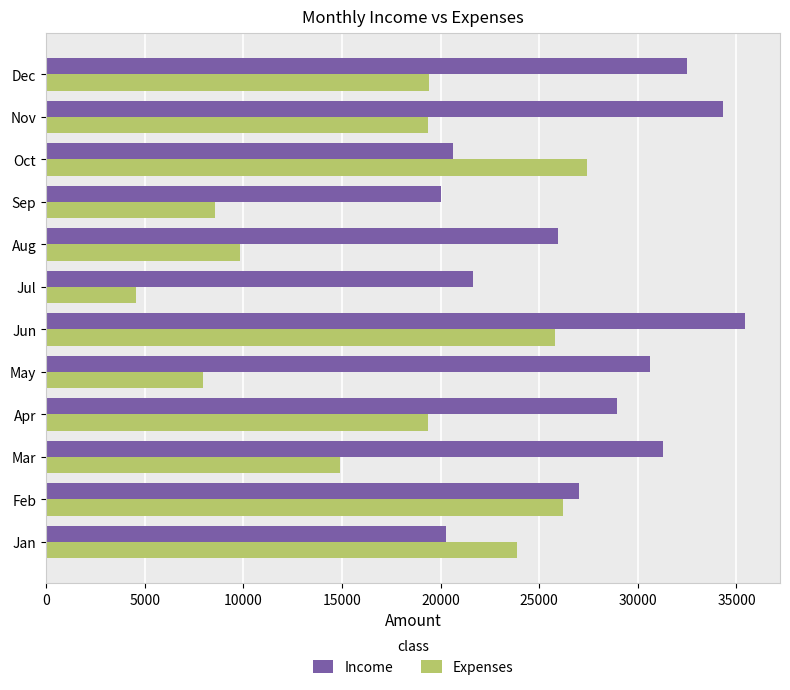

What is the sum of all Income values?

328566